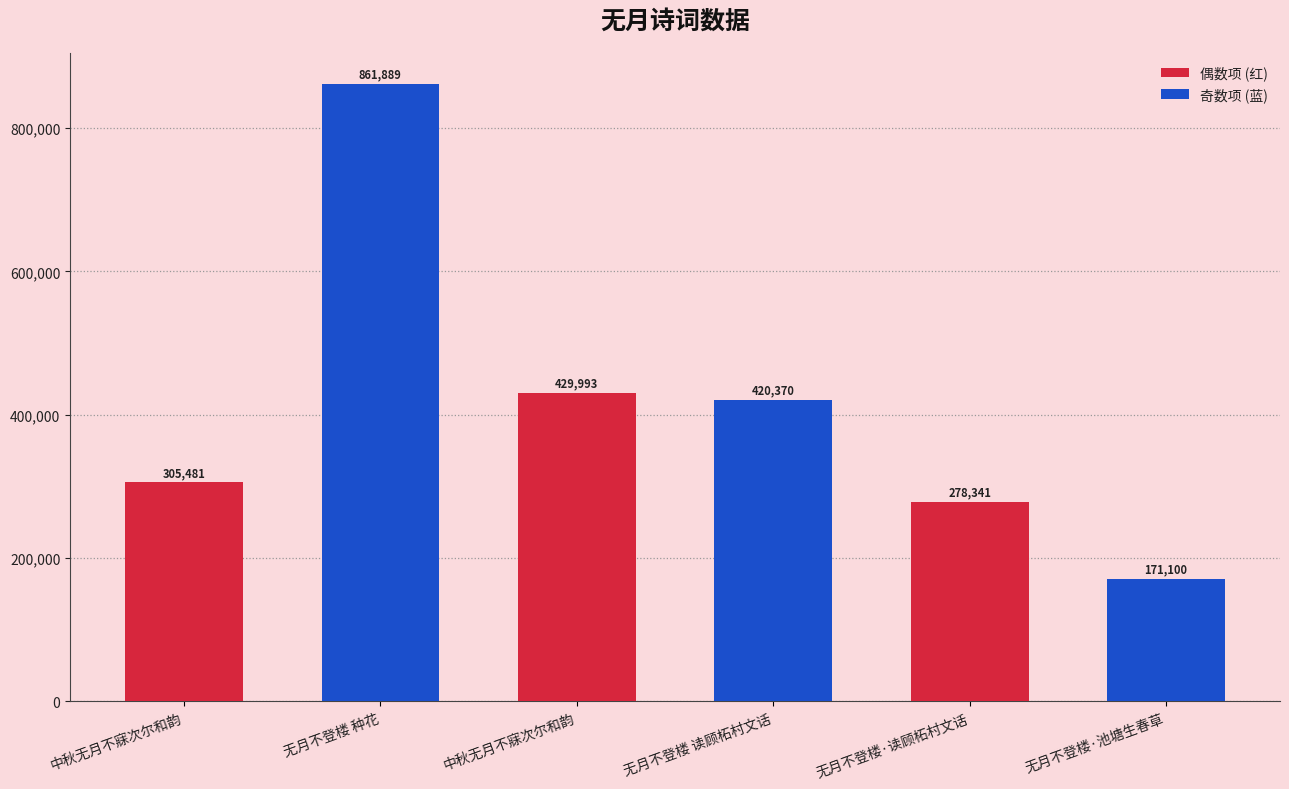

What is the label of the 1st bar from the right?

无月不登楼·池塘生春草